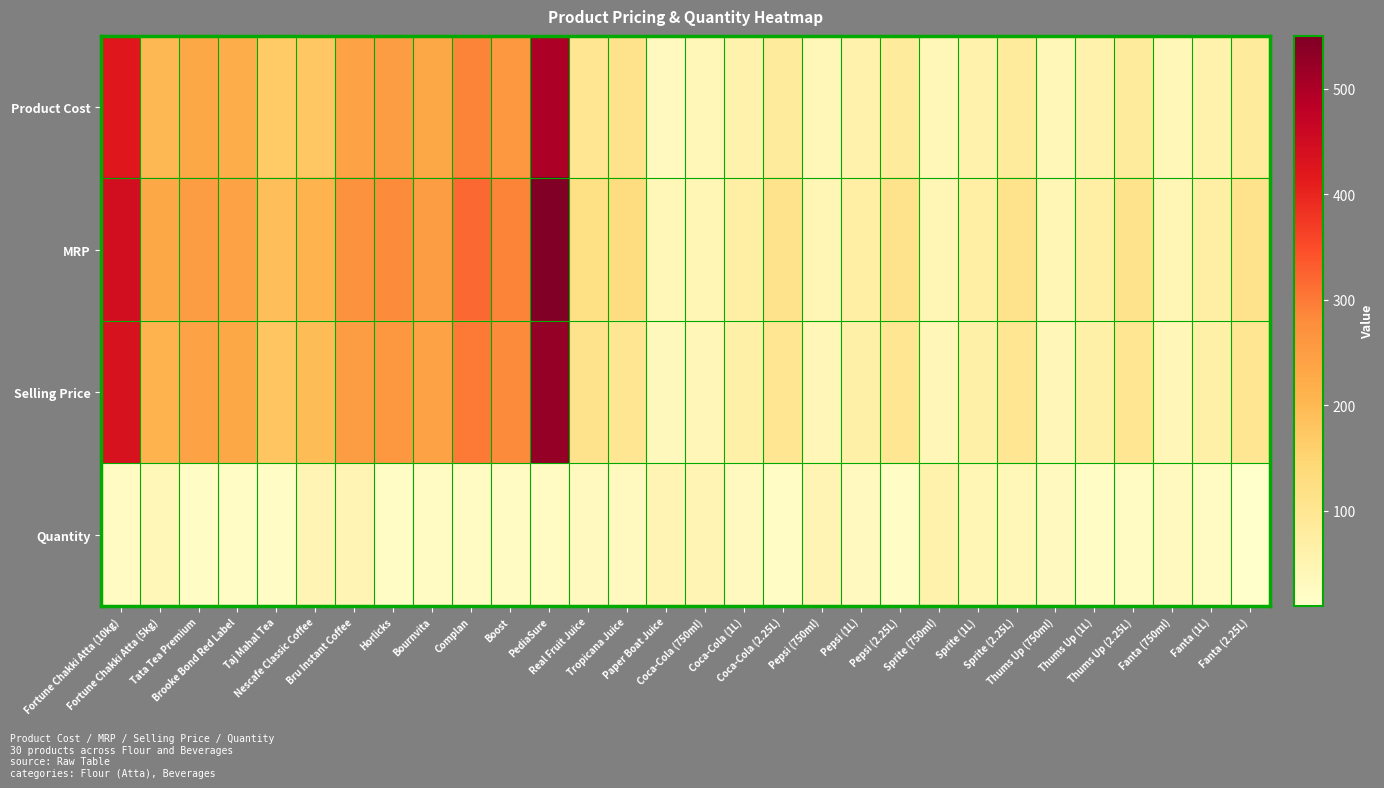

Reading right to left, what are all the values shown in this chart?

Product Cost: Fanta (2.25L)=85	Fanta (1L)=60	Fanta (750ml)=40	Thums Up (2.25L)=85	Thums Up (1L)=60	Thums Up (750ml)=40	Sprite (2.25L)=85	Sprite (1L)=60	Sprite (750ml)=40	Pepsi (2.25L)=85	Pepsi (1L)=60	Pepsi (750ml)=40	Coca-Cola (2.25L)=85	Coca-Cola (1L)=60	Coca-Cola (750ml)=40	Paper Boat Juice=30	Tropicana Juice=110	Real Fruit Juice=100	PediaSure=500	Boost=260	Complan=290	Bournvita=230	Horlicks=250	Bru Instant Coffee=240	Nescafe Classic Coffee=175	Taj Mahal Tea=170	Brooke Bond Red Label=220	Tata Tea Premium=230	Fortune Chakki Atta (5kg)=200	Fortune Chakki Atta (10kg)=420
MRP: Fanta (2.25L)=110	Fanta (1L)=70	Fanta (750ml)=45	Thums Up (2.25L)=110	Thums Up (1L)=70	Thums Up (750ml)=45	Sprite (2.25L)=110	Sprite (1L)=70	Sprite (750ml)=45	Pepsi (2.25L)=110	Pepsi (1L)=70	Pepsi (750ml)=45	Coca-Cola (2.25L)=110	Coca-Cola (1L)=70	Coca-Cola (750ml)=45	Paper Boat Juice=40	Tropicana Juice=130	Real Fruit Juice=120	PediaSure=550	Boost=290	Complan=320	Bournvita=250	Horlicks=280	Bru Instant Coffee=270	Nescafe Classic Coffee=210	Taj Mahal Tea=190	Brooke Bond Red Label=240	Tata Tea Premium=250	Fortune Chakki Atta (5kg)=230	Fortune Chakki Atta (10kg)=445
Selling Price: Fanta (2.25L)=99	Fanta (1L)=65	Fanta (750ml)=42	Thums Up (2.25L)=99	Thums Up (1L)=65	Thums Up (750ml)=42	Sprite (2.25L)=99	Sprite (1L)=65	Sprite (750ml)=42	Pepsi (2.25L)=99	Pepsi (1L)=65	Pepsi (750ml)=42	Coca-Cola (2.25L)=99	Coca-Cola (1L)=65	Coca-Cola (750ml)=42	Paper Boat Juice=35	Tropicana Juice=99	Real Fruit Juice=110	PediaSure=525	Boost=280	Complan=299	Bournvita=240	Horlicks=260	Bru Instant Coffee=250	Nescafe Classic Coffee=195	Taj Mahal Tea=180	Brooke Bond Red Label=230	Tata Tea Premium=240	Fortune Chakki Atta (5kg)=210	Fortune Chakki Atta (10kg)=434
Quantity: Fanta (2.25L)=10	Fanta (1L)=25	Fanta (750ml)=30	Thums Up (2.25L)=25	Thums Up (1L)=20	Thums Up (750ml)=30	Sprite (2.25L)=40	Sprite (1L)=45	Sprite (750ml)=60	Pepsi (2.25L)=20	Pepsi (1L)=30	Pepsi (750ml)=50	Coca-Cola (2.25L)=20	Coca-Cola (1L)=30	Coca-Cola (750ml)=50	Paper Boat Juice=50	Tropicana Juice=30	Real Fruit Juice=30	PediaSure=25	Boost=25	Complan=25	Bournvita=25	Horlicks=20	Bru Instant Coffee=50	Nescafe Classic Coffee=50	Taj Mahal Tea=20	Brooke Bond Red Label=20	Tata Tea Premium=20	Fortune Chakki Atta (5kg)=40	Fortune Chakki Atta (10kg)=25